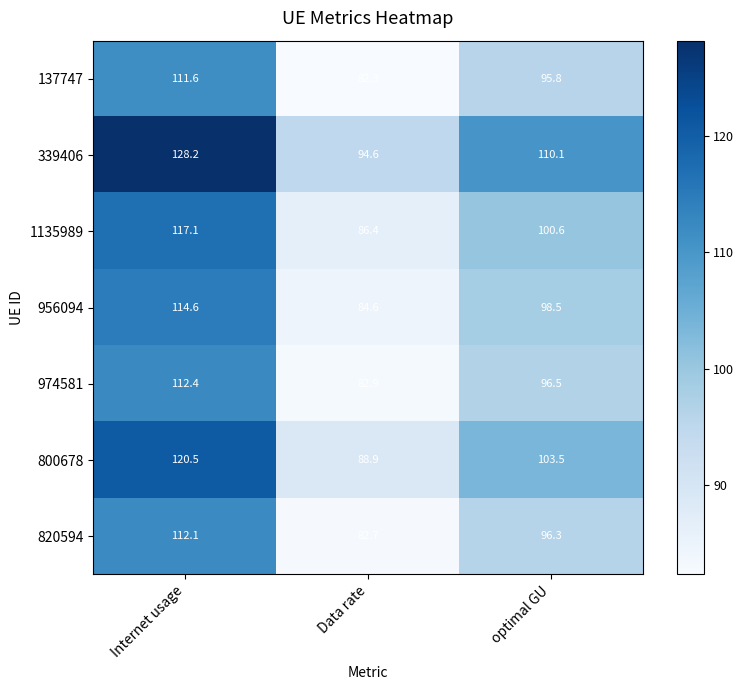

Is it true that 956094 equals 114.6 at Internet usage?

True